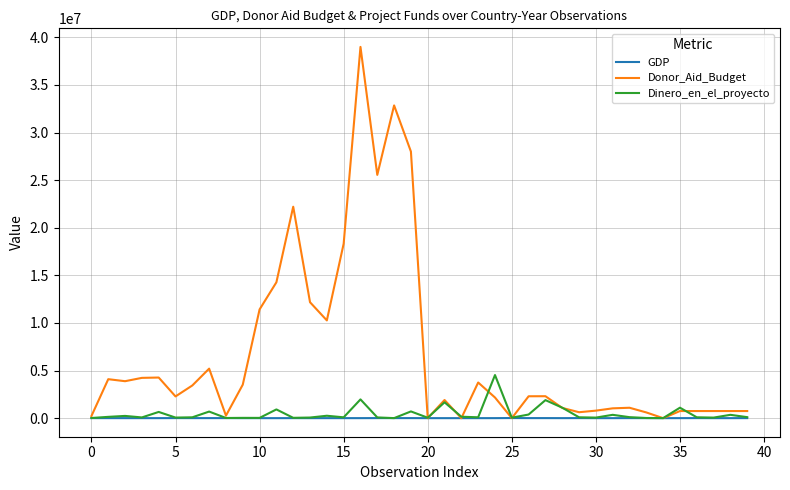

Which series has the widest spread of values?

Donor_Aid_Budget